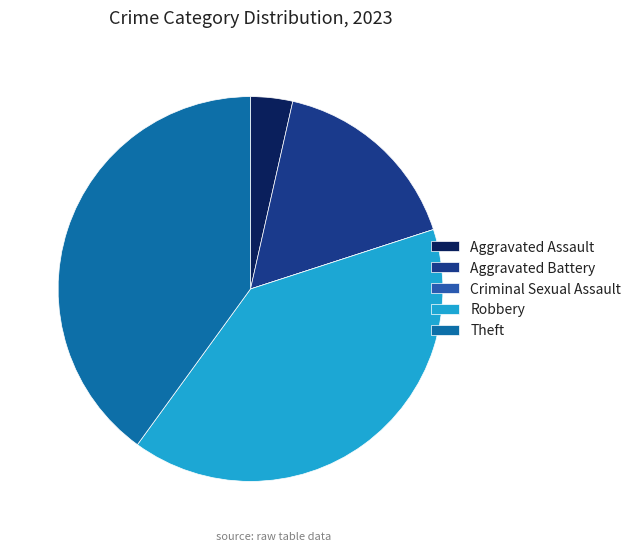

Combined, what portion of the pie is Criminal Sexual Assault and Aggravated Battery?

16.5%